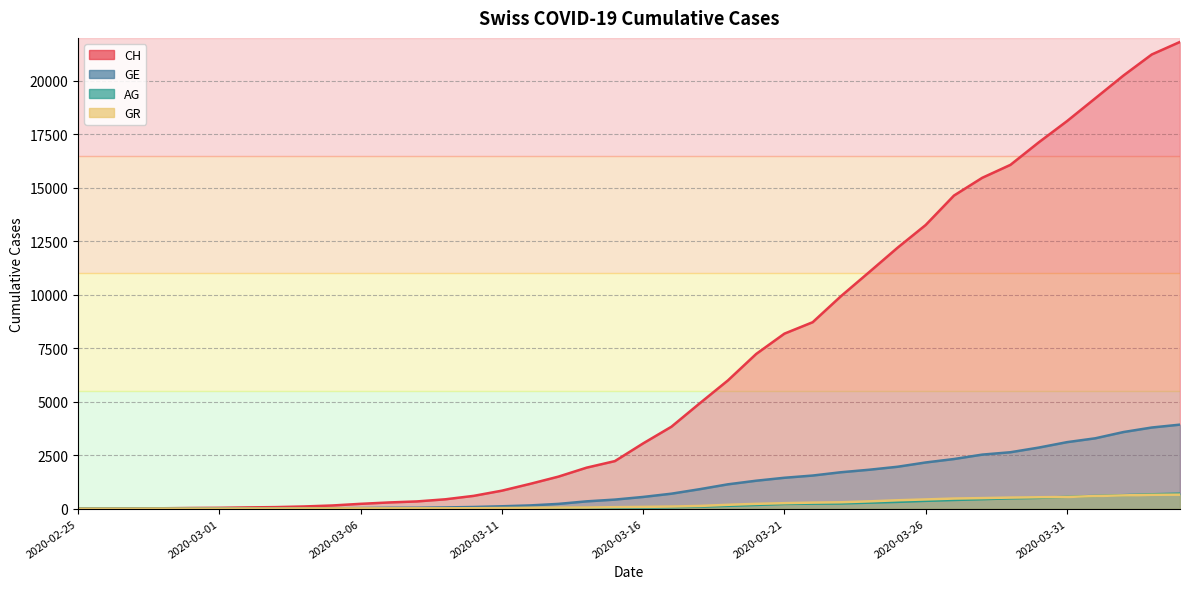

Reading left to right, transcribe all the data shown in this chart.

CH: 0	5	10	20	33	41	60	74	104	150	227	291	340	439	599	842	1160	1498	1918	2224	3052	3830	4922	5994	7230	8180	8714	9930	11055	12191	13258	14632	15462	16068	17118	18110	19176	20243	21225	21812
GE: 0	1	1	4	8	9	10	13	15	20	29	42	44	59	79	112	153	224	343	425	549	701	911	1139	1307	1445	1549	1703	1820	1959	2160	2321	2527	2638	2855	3109	3289	3582	3793	3928
AG: 0	1	1	1	3	4	7	7	10	11	12	14	14	15	18	20	27	30	33	43	56	69	96	134	175	223	235	245	283	318	367	407	444	485	506	554	596	631	673	702
GR: 0	2	2	6	6	6	9	9	12	14	16	17	18	18	22	31	43	53	56	71	84	101	128	182	226	258	284	300	343	393	433	474	495	519	535	547	592	622	649	657